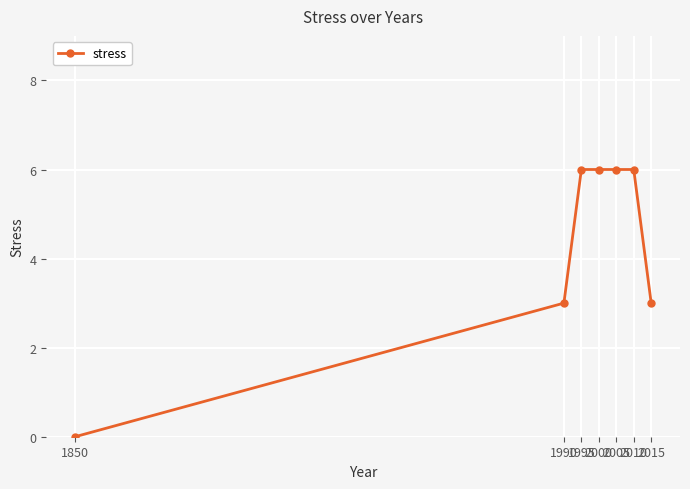

What is the difference between the maximum and minimum values?

6